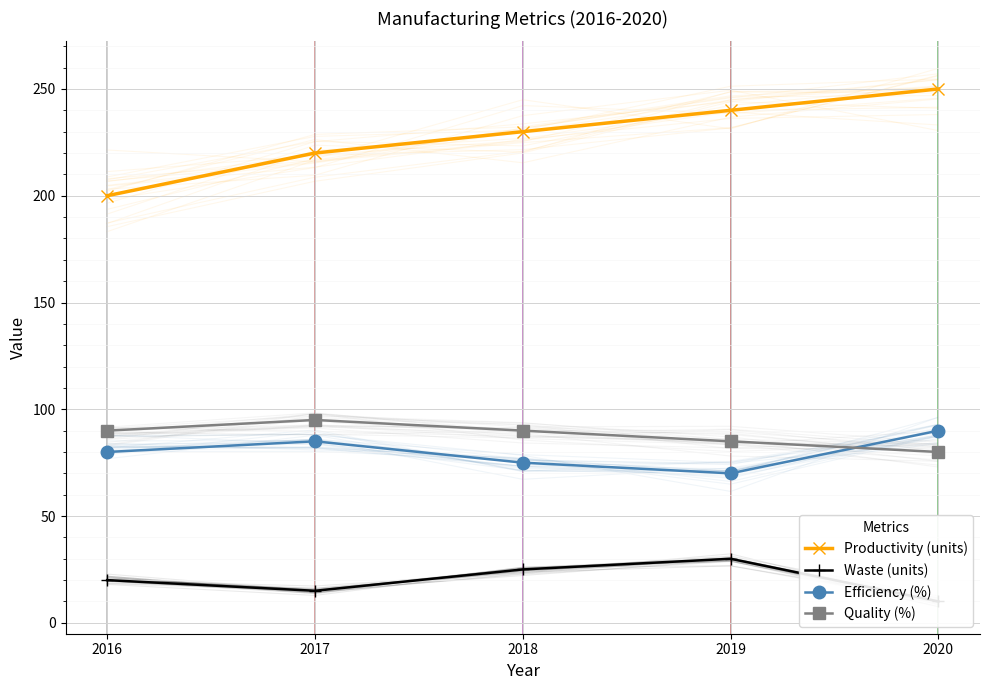

What is the value of the Productivity (units) point at the 1st from the left?

200